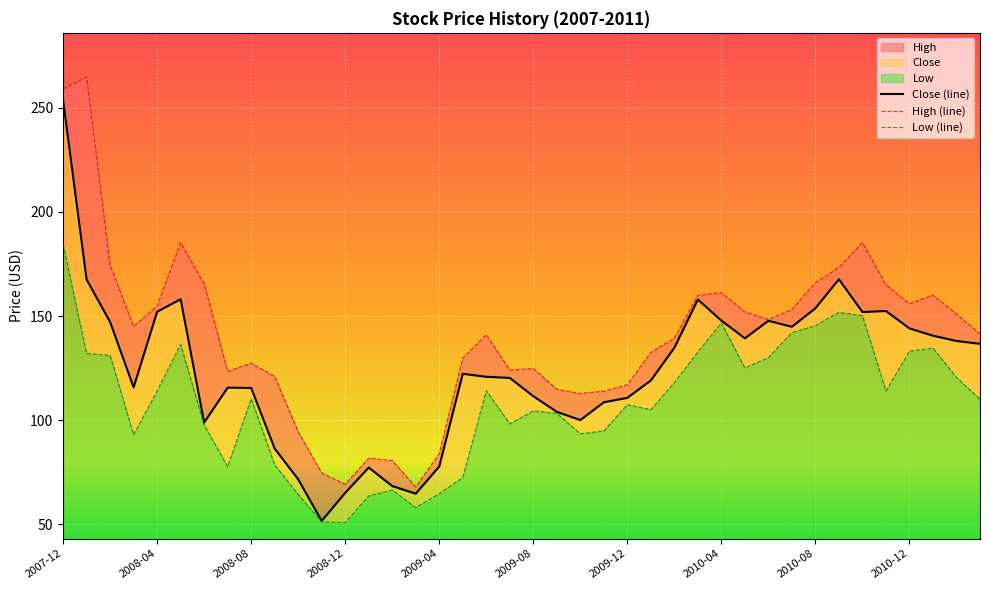

The High series shows 31.2 at 2009-05. True or false?

False